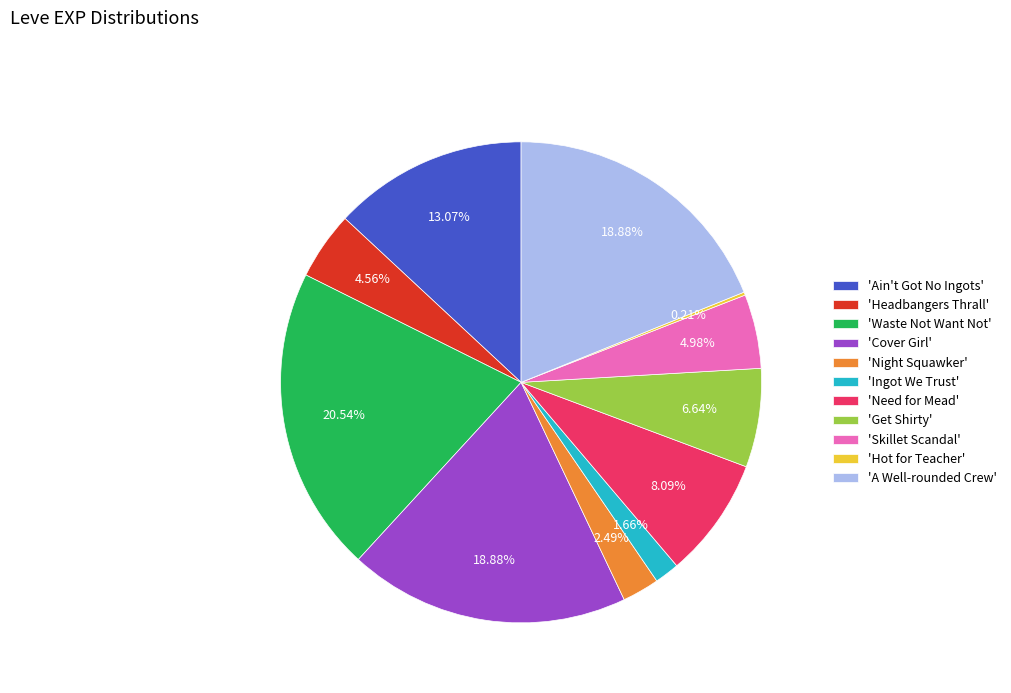

Is there a majority slice in this chart?

No